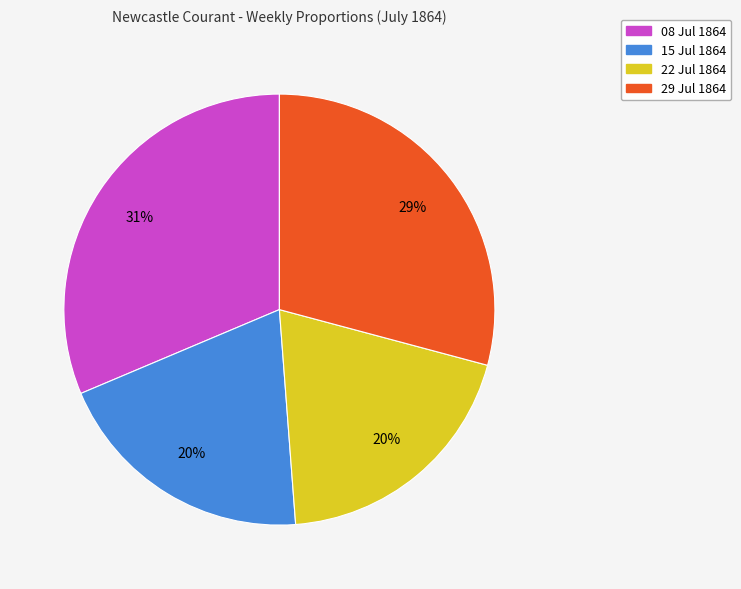

Do 29 Jul 1864 and 15 Jul 1864 together represent more than half of the pie?

No